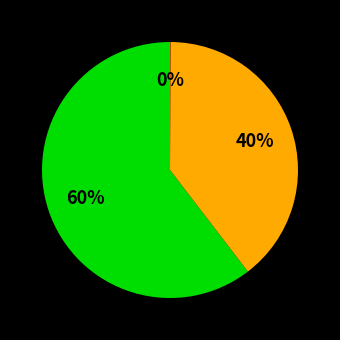

To the nearest percent, what is the difference between the largest and smallest slice percentages?

60%